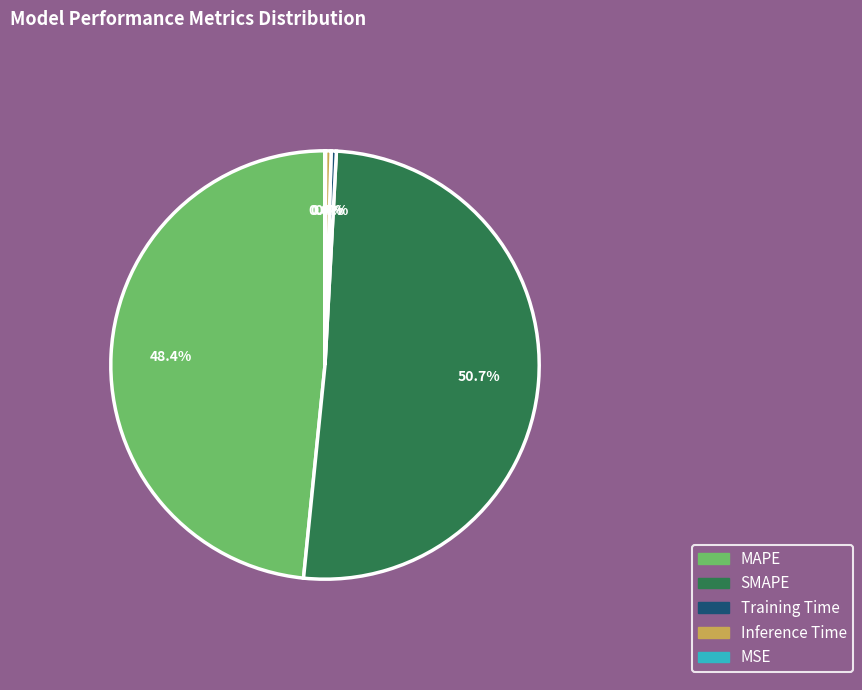

Approximately how many times larger is the value at SMAPE compared to MAPE?

1.0